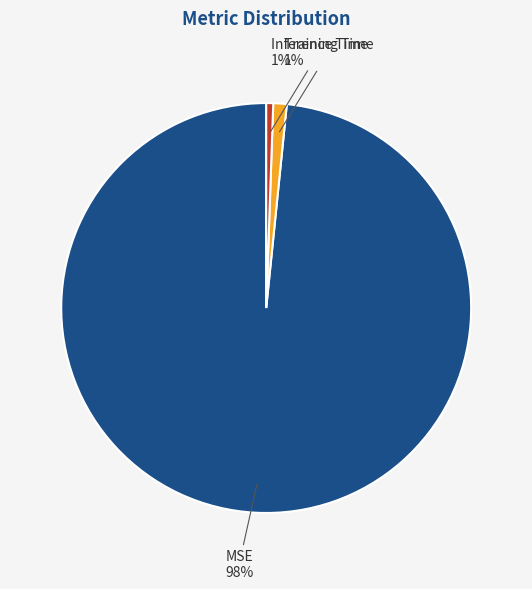

True or false: Training Time accounts for 14% of the total.

False